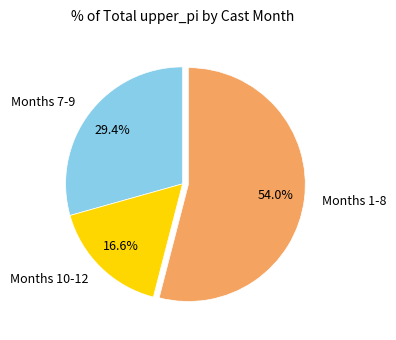

Is there a majority slice in this chart?

Yes